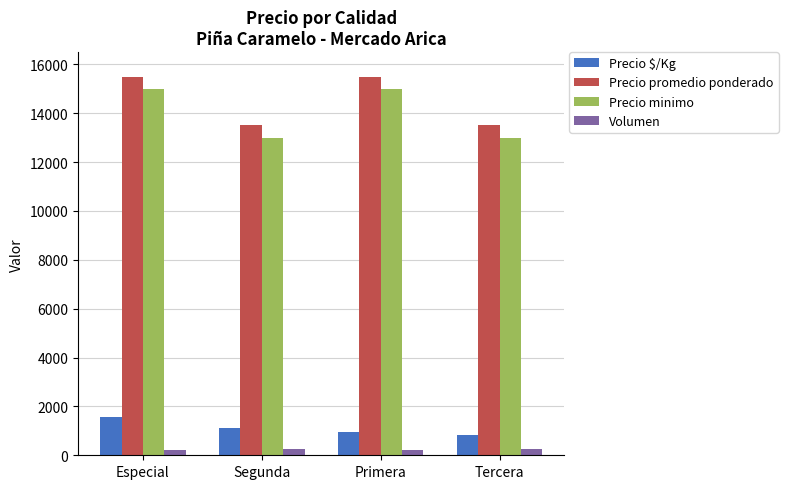

What is the average value of the Volumen series?

228